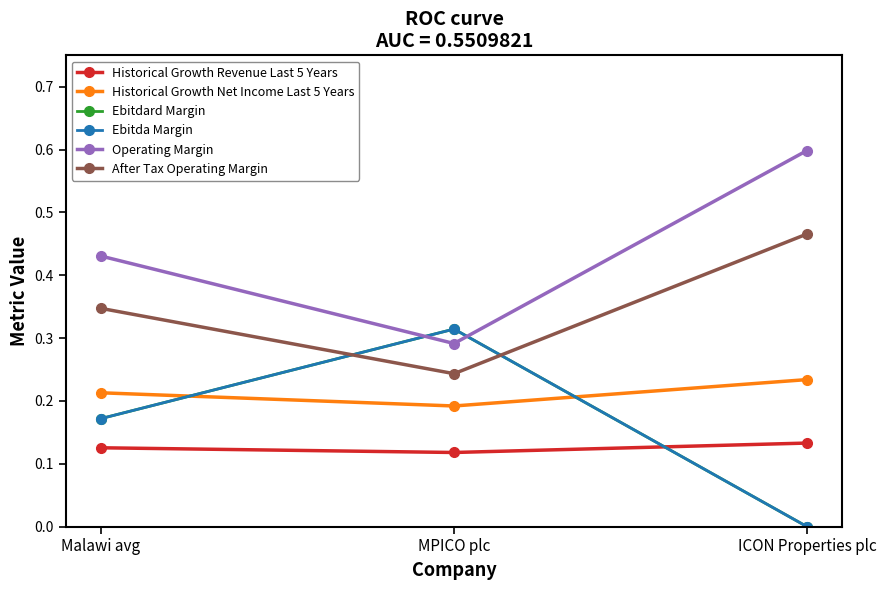

Which category has the lowest value in the Operating Margin series?

MPICO plc